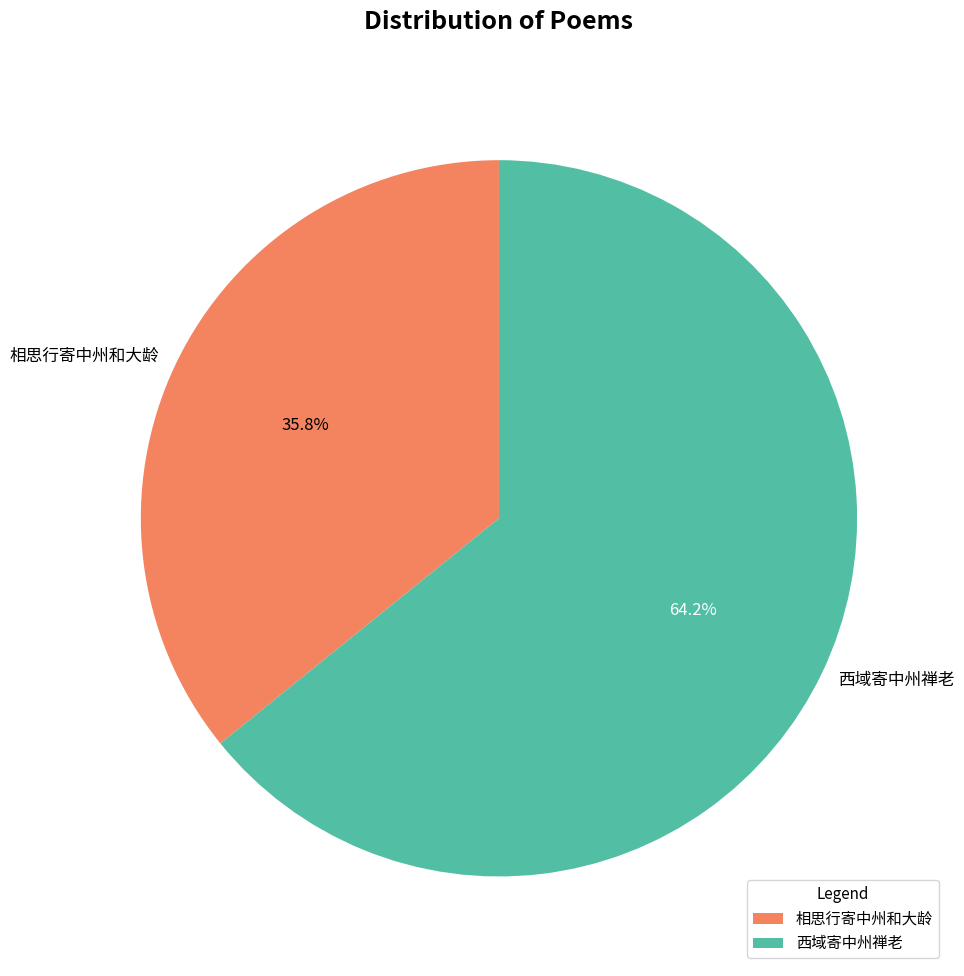

The 相思行寄中州和大龄 slice represents 27% of the pie. True or false?

False